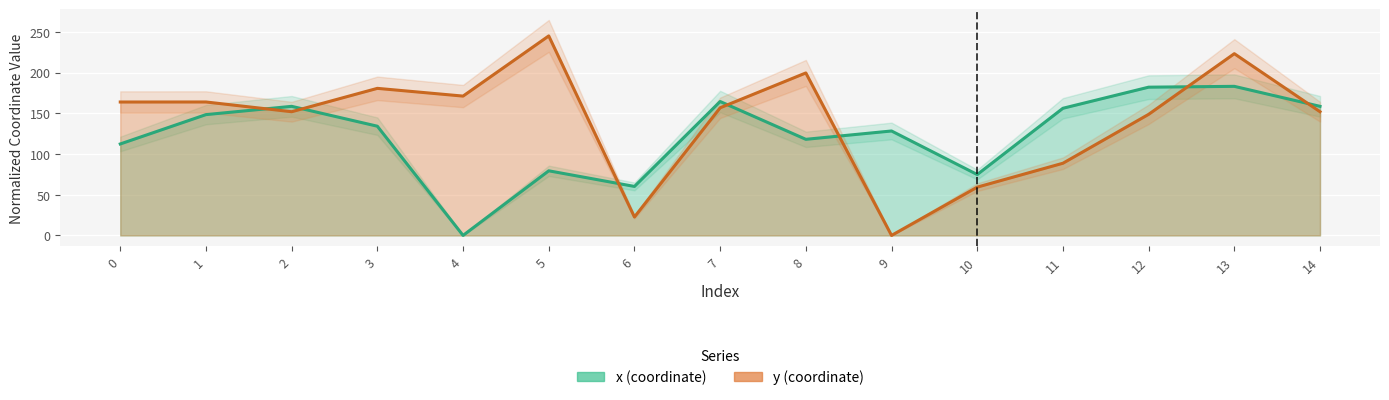

True or false: y has more than 0 interior local peaks.

True